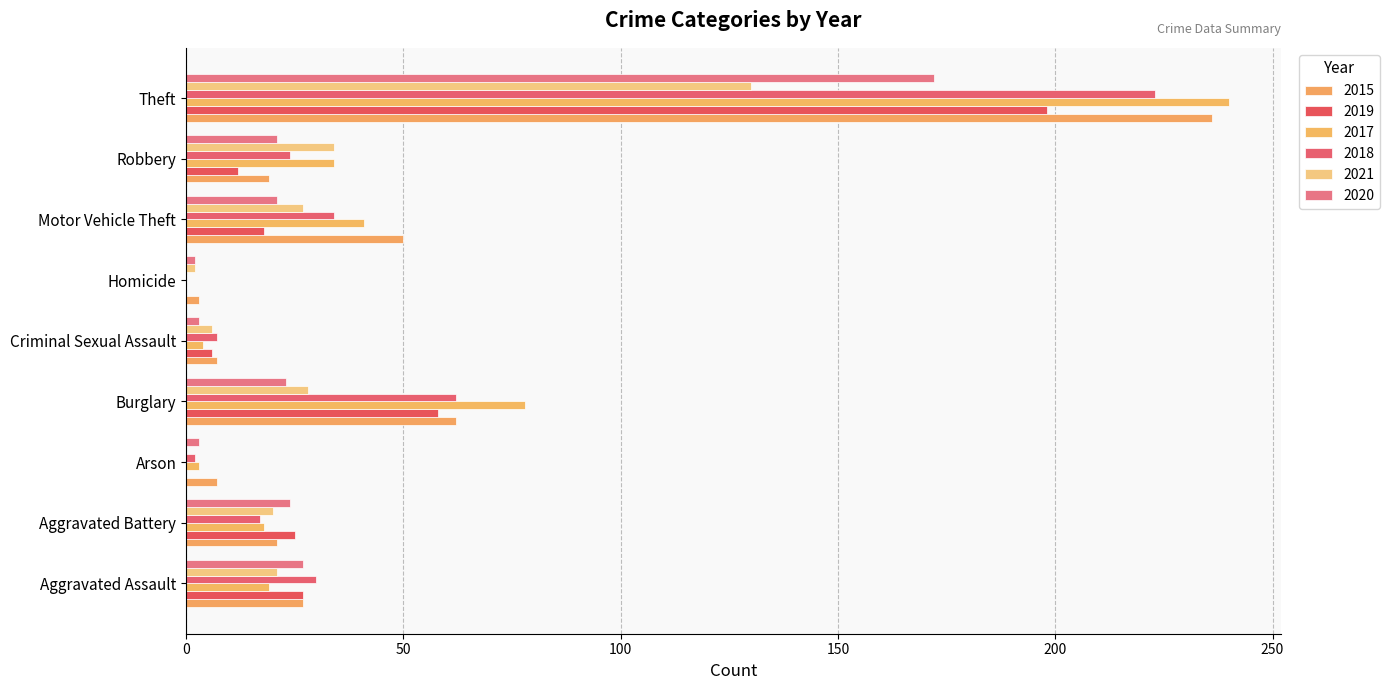

At which label does 2015 reach its minimum?

Homicide